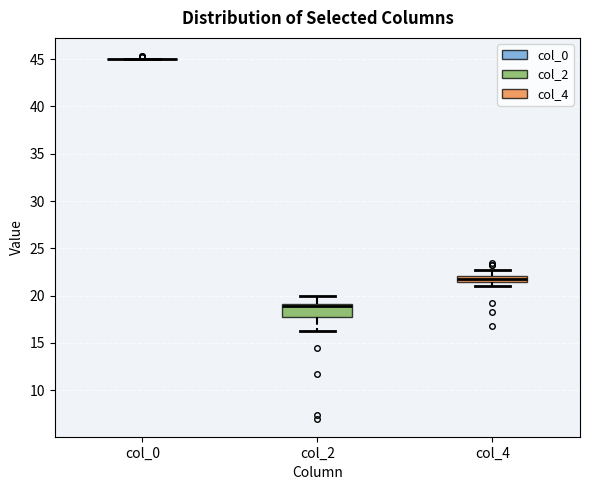

Where is the lower edge of the box for col_4 on the y-axis? The values are not printed on the chart, so give them approximately, as read against the axis.

21.5